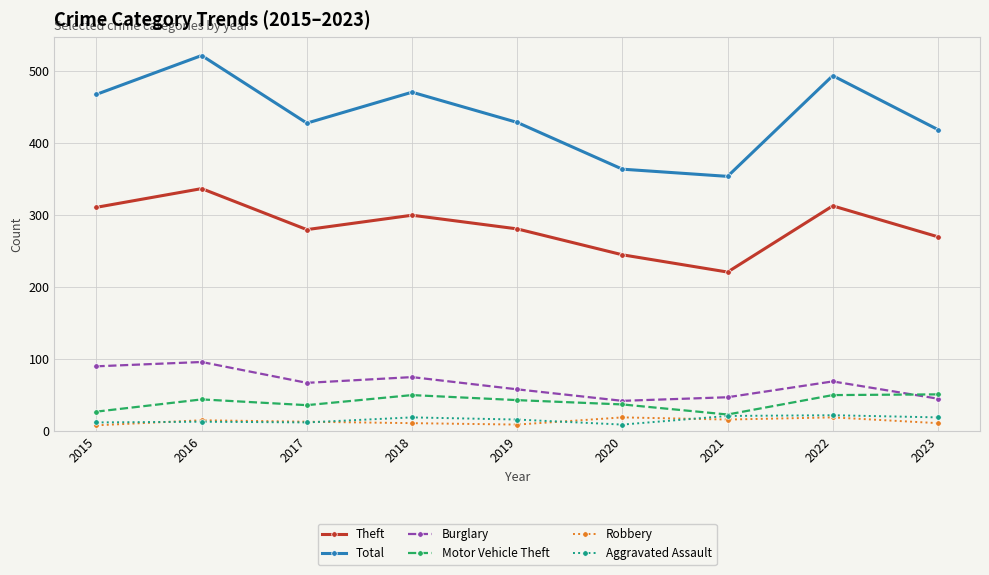

Where is the first local maximum for Theft?

2016